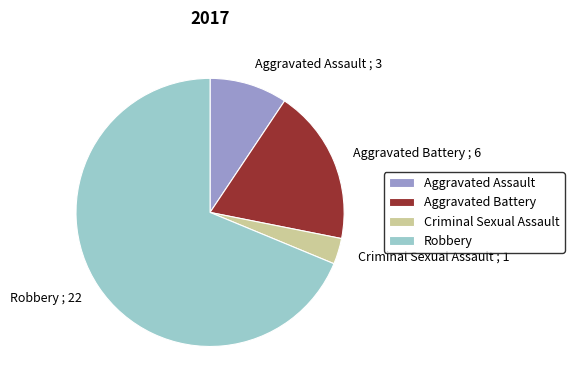

Combined, do Criminal Sexual Assault ; 1 and Aggravated Battery ; 6 account for over 50%?

No